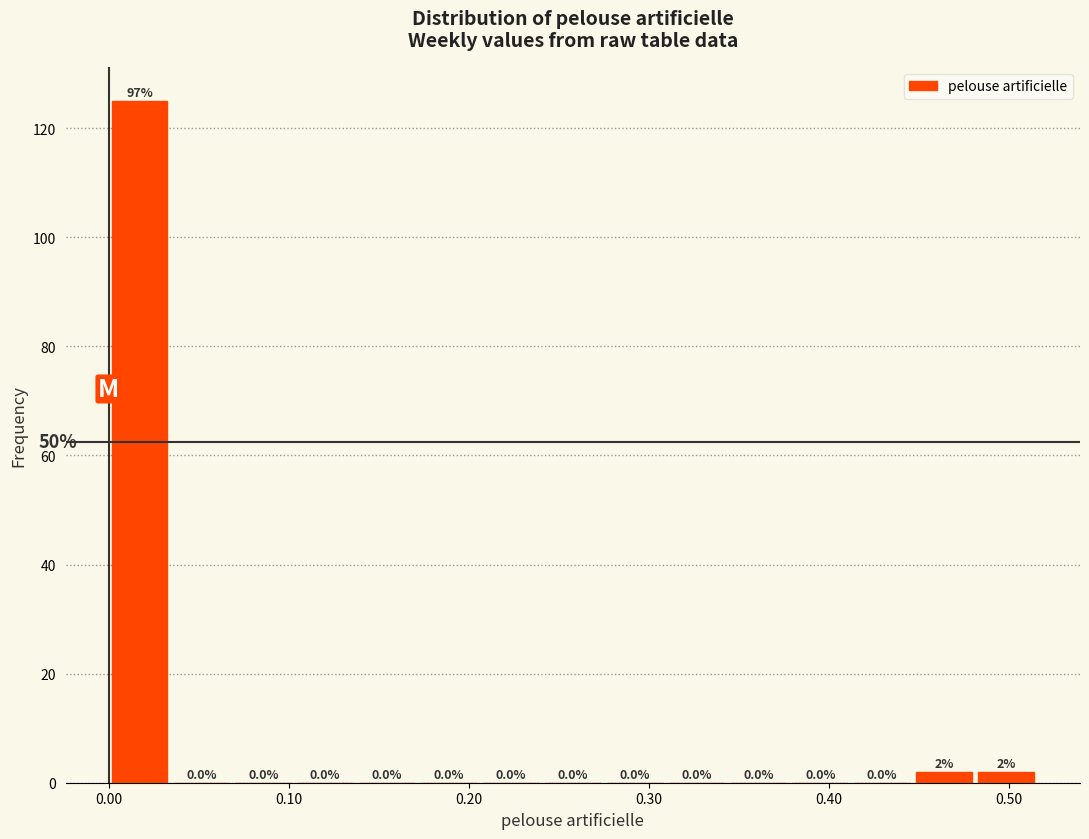

Around what value on the x-axis is the tallest bar? Give the approximate position of its centre, as read against the axis.

0.02